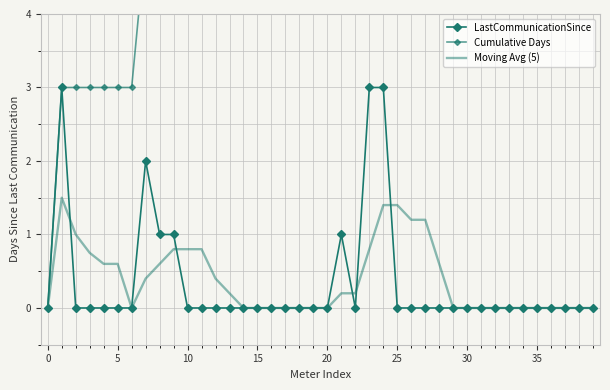

True or false: Cumulative Days has more than 1 interior local peaks.

False